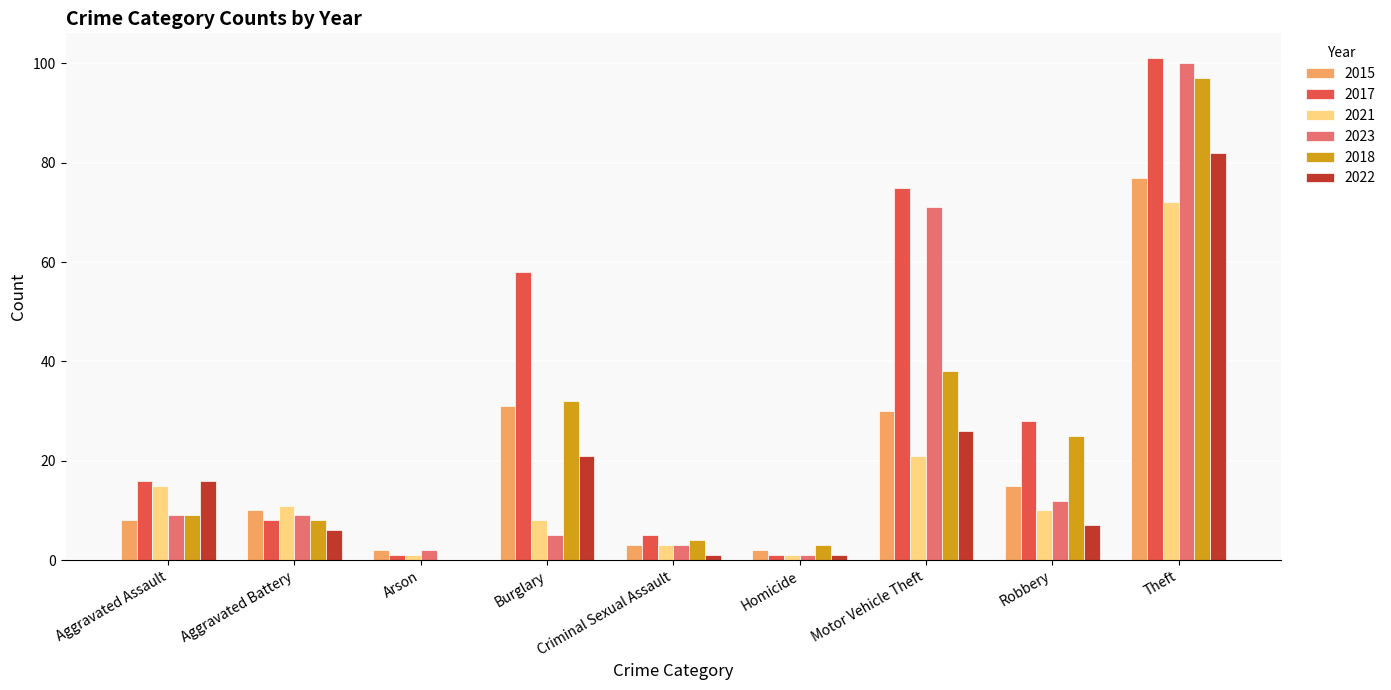

The 2022 series shows 7 at Aggravated Assault. True or false?

False